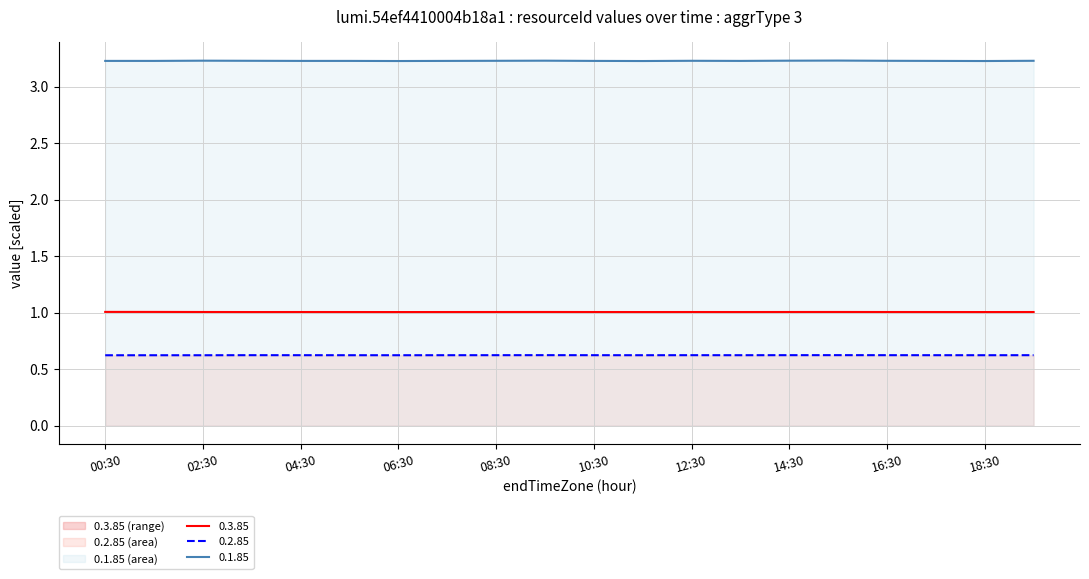

Which category has the highest value across all series?

15:30